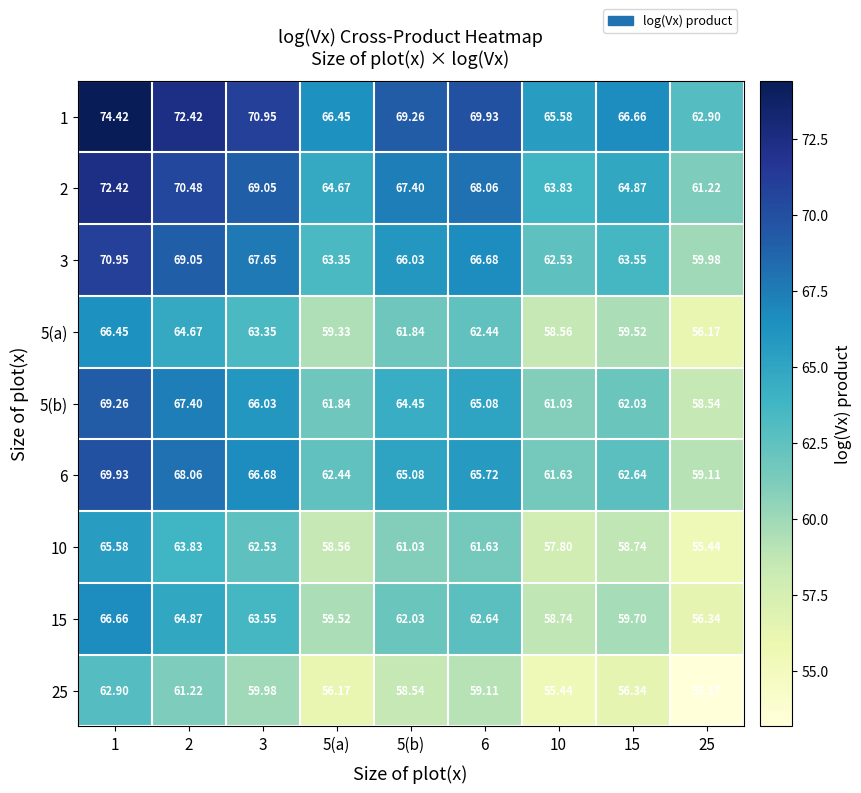

Is the value of 25 at 6 greater than the value of 1 at 6?

No